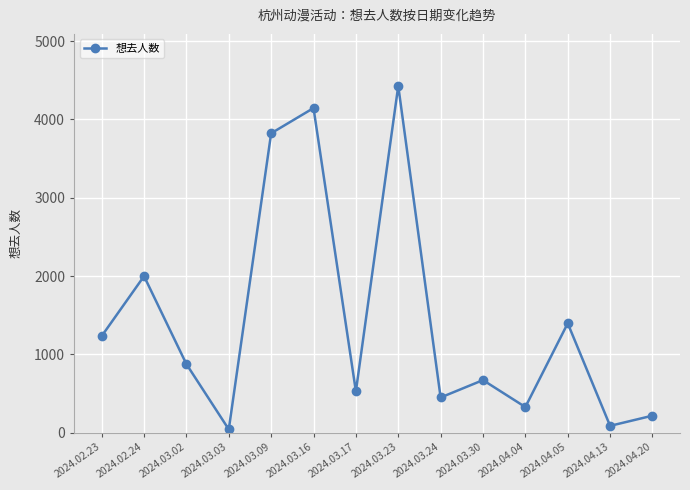

How many categories are shown in the chart?

14